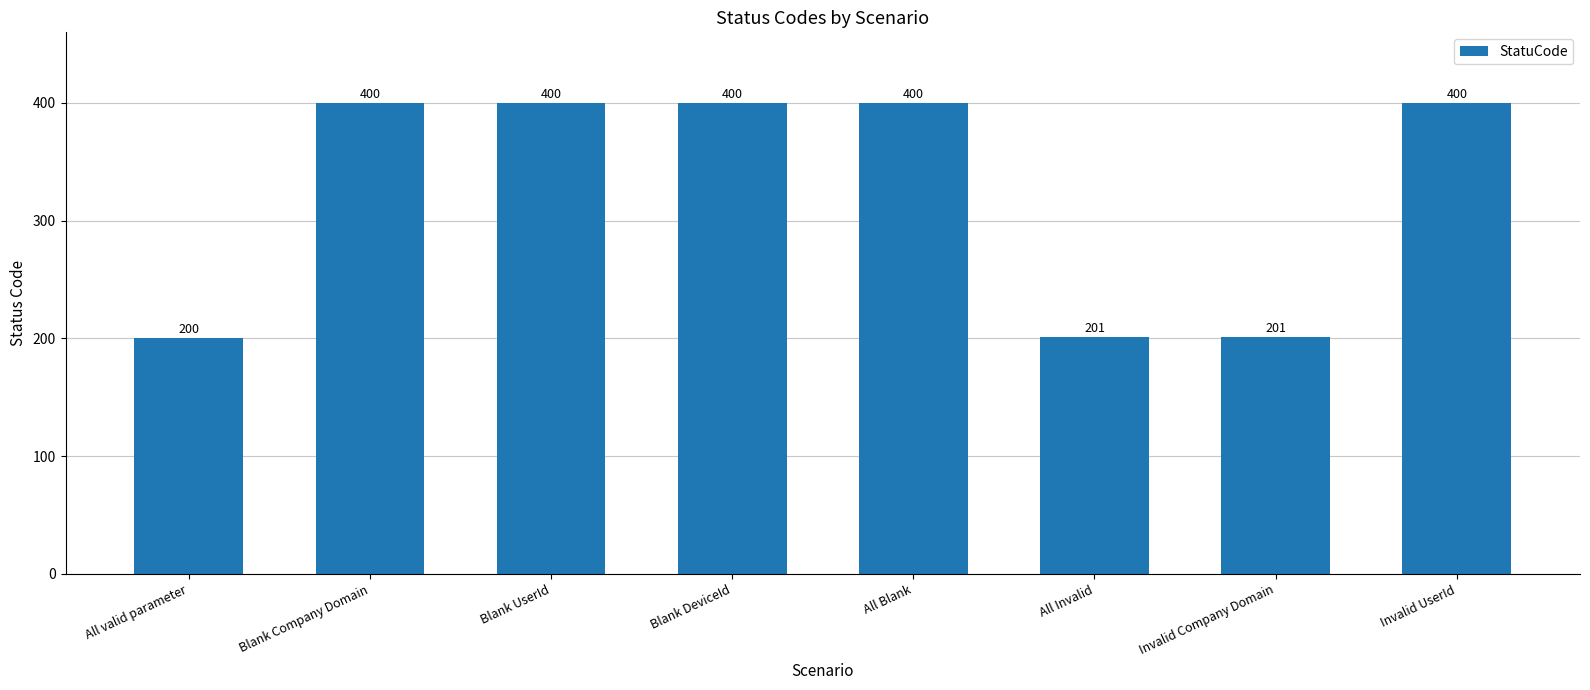

What is the label of the 7th bar from the right?

Blank Company Domain